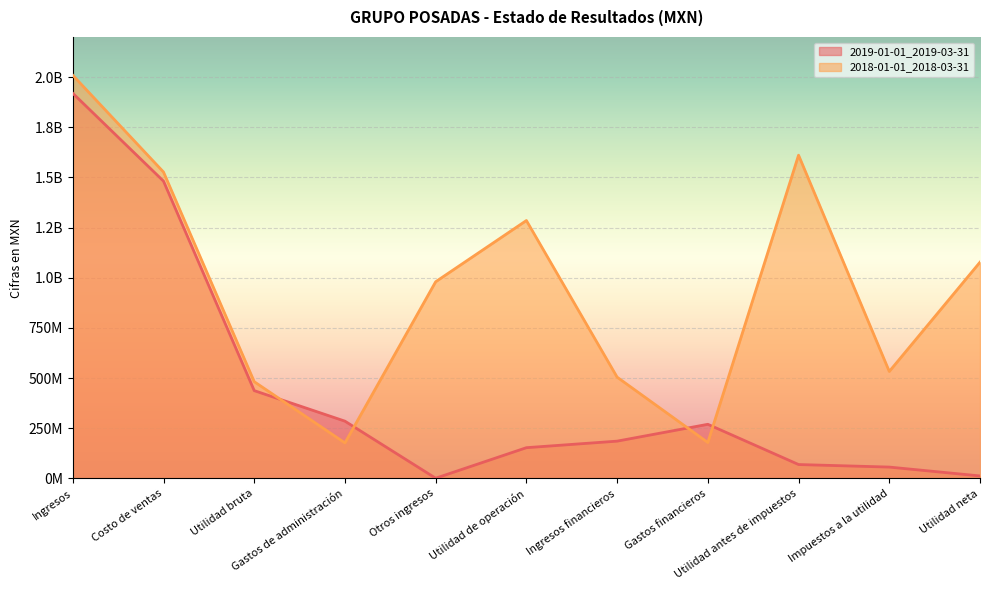

What is the spread (max minus min) of values at Otros ingresos?

978951000